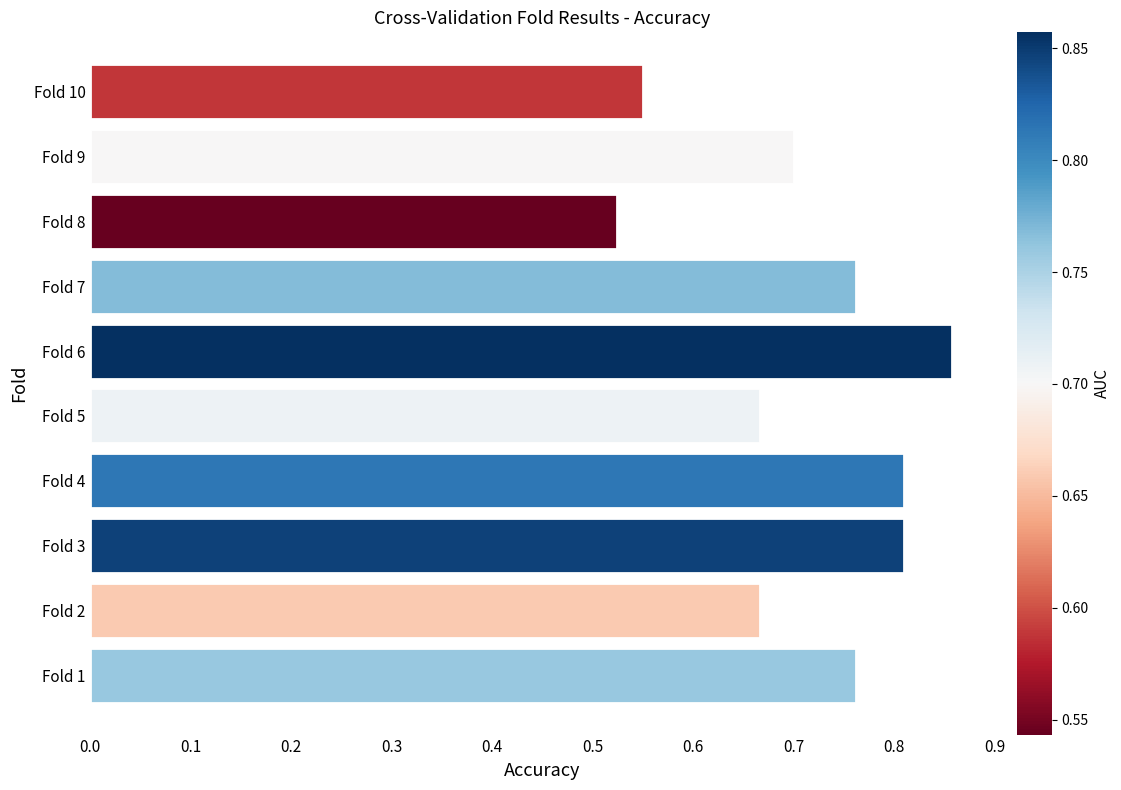

Is it true that the value at Fold 2 is 0.9?

False